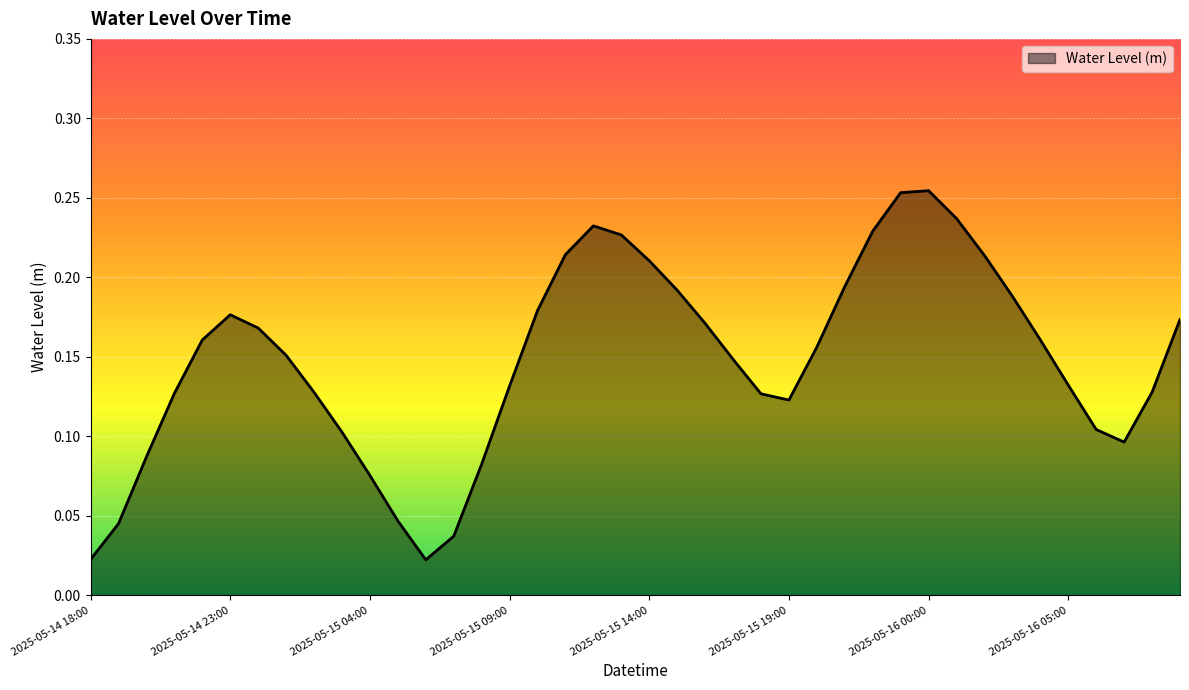

How many interior local valleys (lower than both neighbors) does the data have?

3